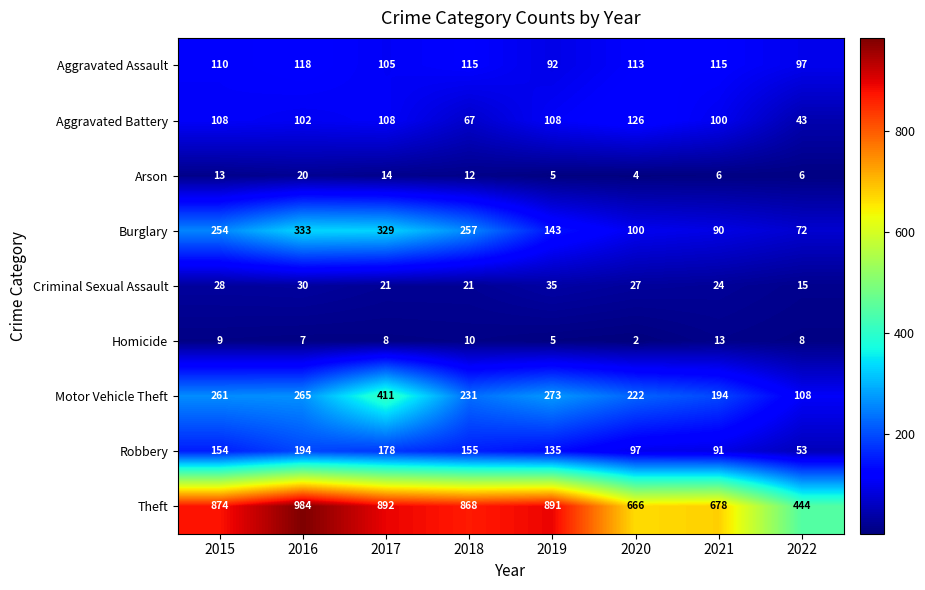

Which series has the largest range (max minus min)?

Theft